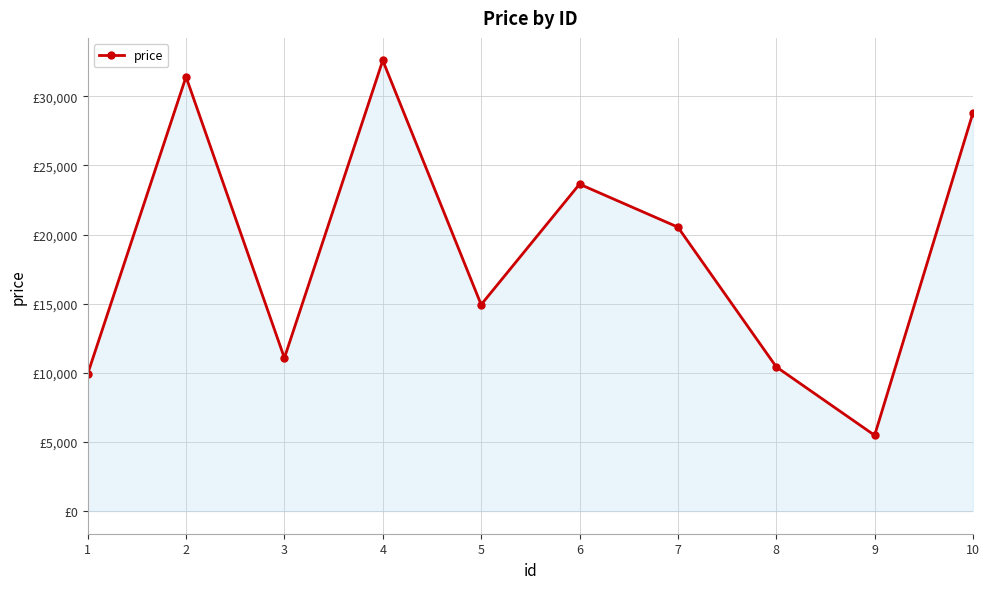

What is the value of the 1st point from the left?

9922.5